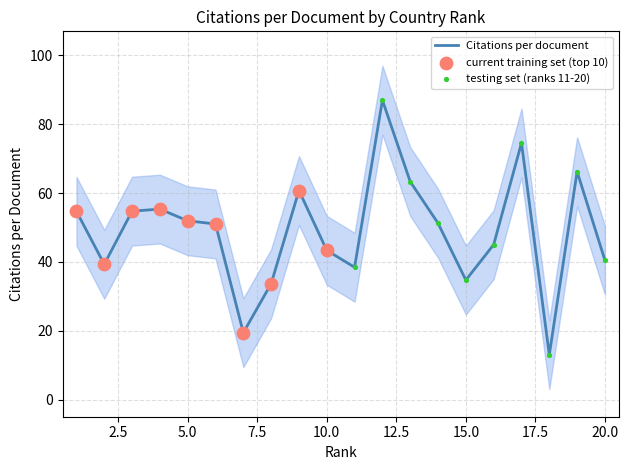

Which has a higher value, 2 or 4?

4